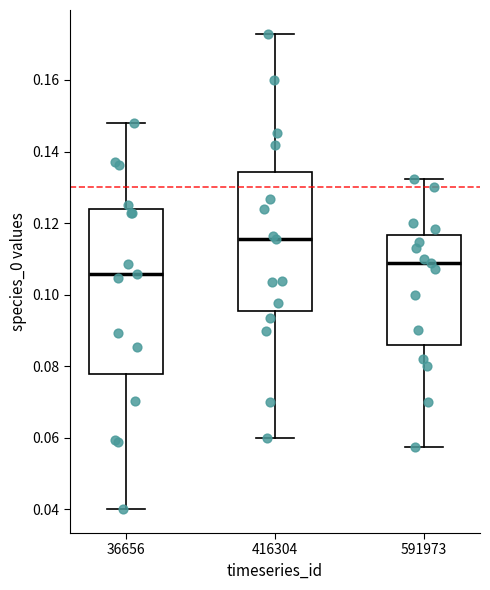

Reading left to right, transcribe this box plot: for each box, give where its median line is, the range the box spans, and where its two whiskers end, as read against the y-axis. The values are not printed on the chart, so give them approximately, as read against the axis.

36656: median 0.106, box 0.078 to 0.124, whiskers 0.040 to 0.148
416304: median 0.116, box 0.096 to 0.134, whiskers 0.060 to 0.172
591973: median 0.108, box 0.086 to 0.116, whiskers 0.058 to 0.132